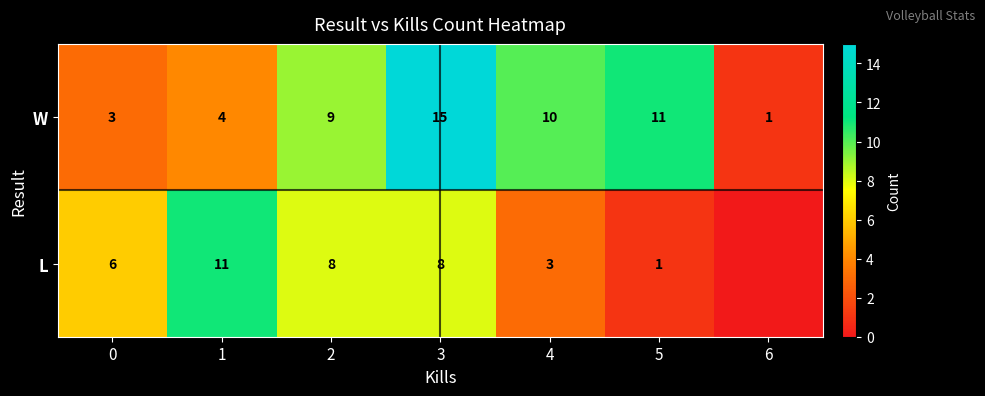

True or false: W has a value of 16 at 4.

False